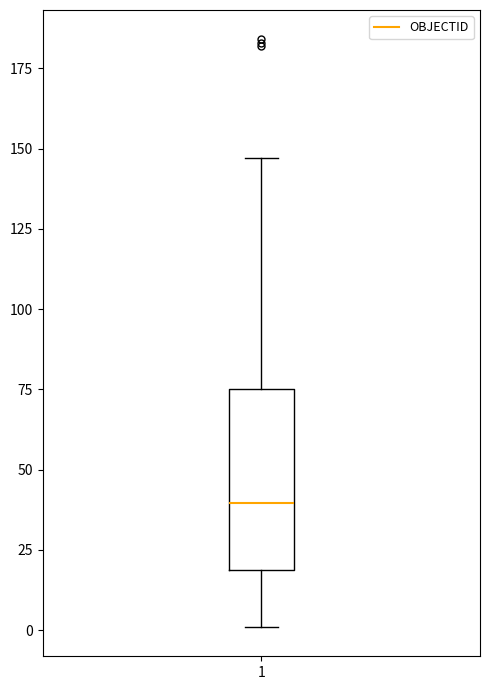

Where does the median line of the box at x = 1 sit on the y-axis? The values are not printed on the chart, so give them approximately, as read against the axis.

40